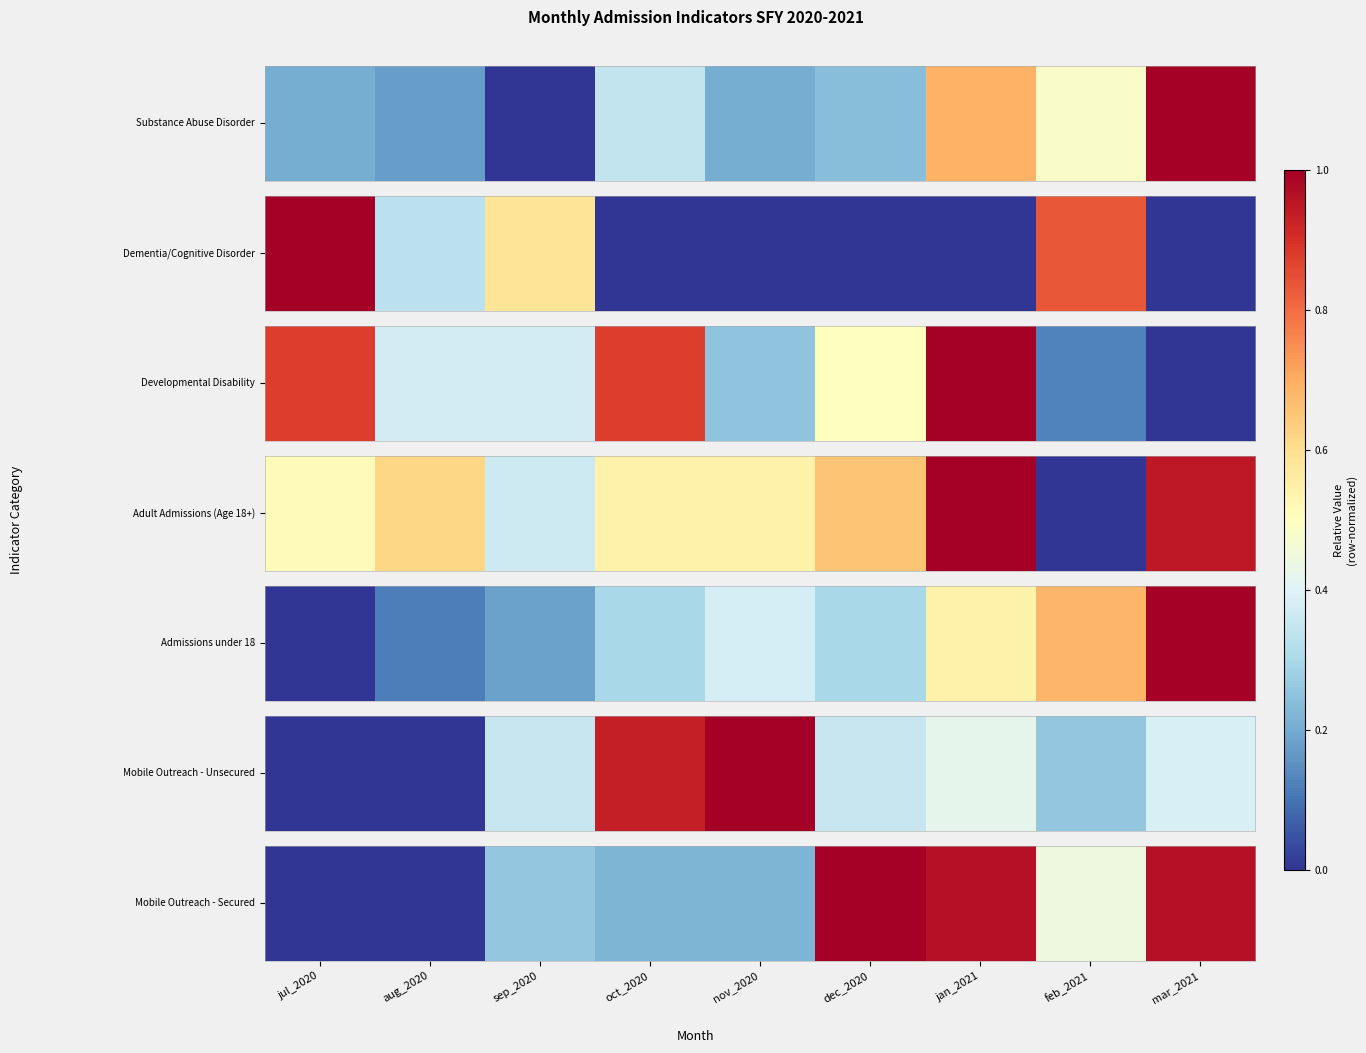

Which has a higher value, nov_2020 or sep_2020?

sep_2020